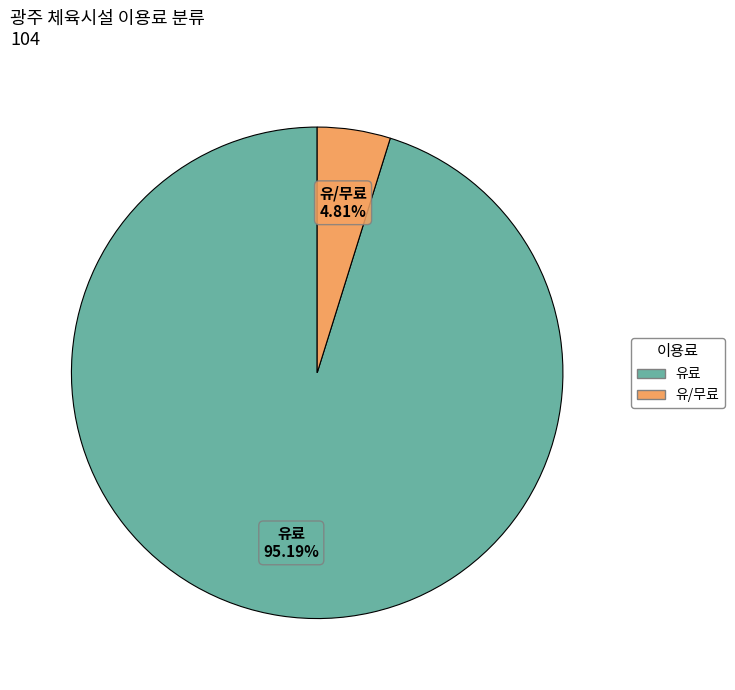

Between 유료 and 유/무료, which is larger?

유료